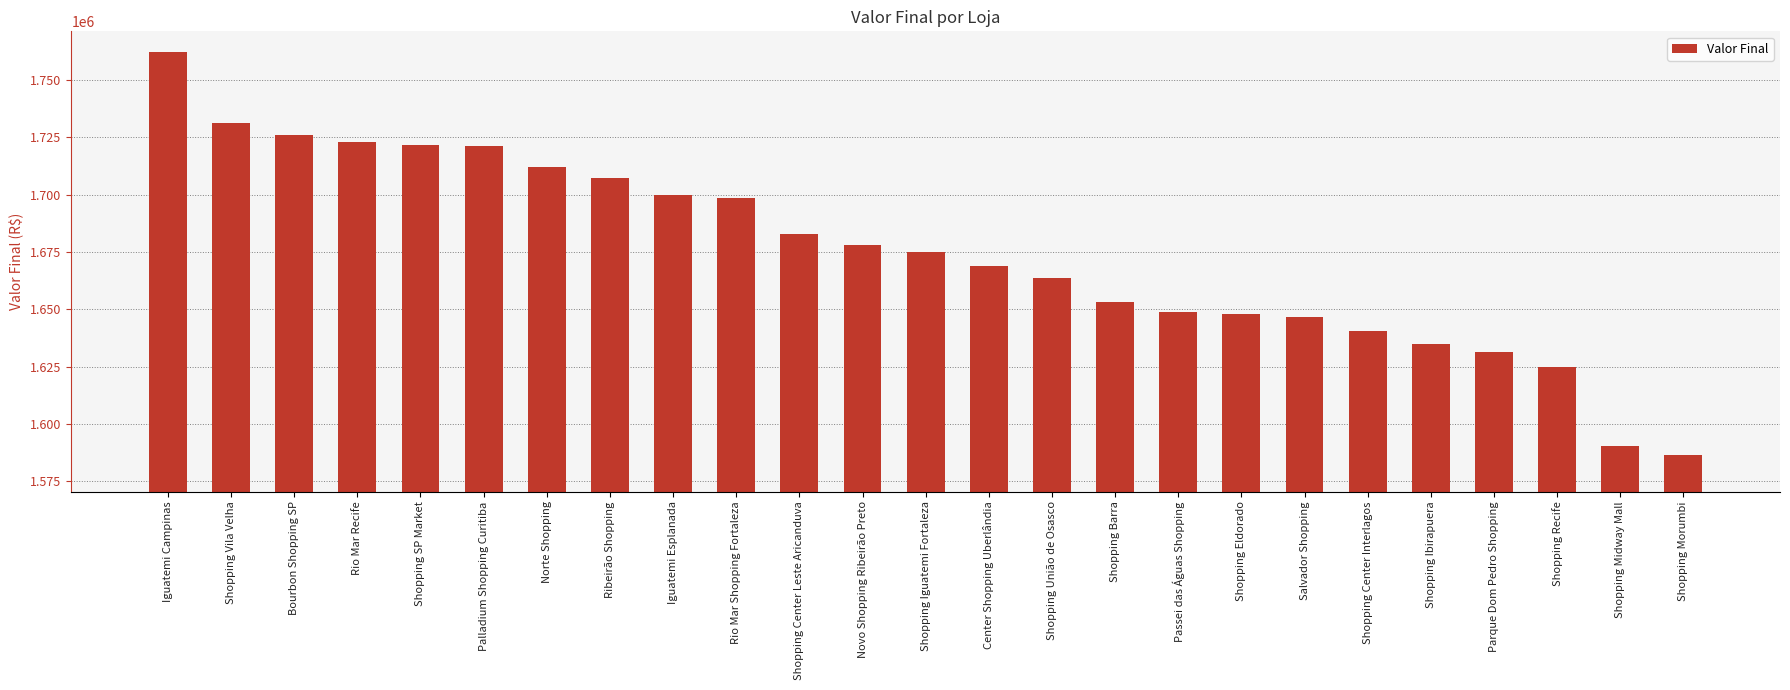

What is the label of the 24th bar from the left?

Shopping Midway Mall